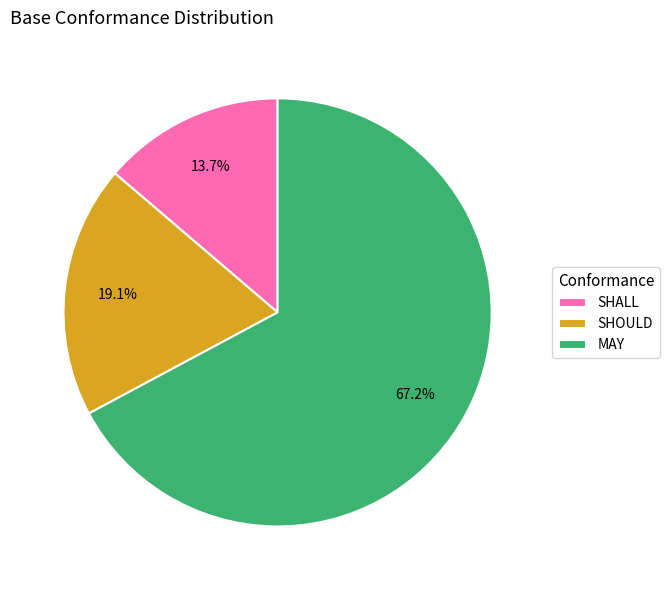

How many segments does this pie chart have?

3